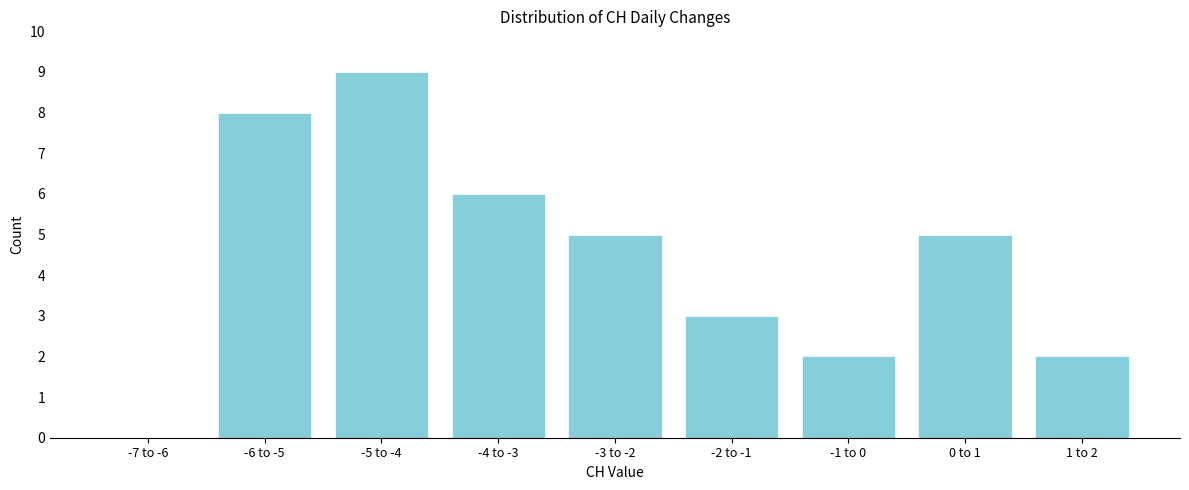

Reading left to right, what are all the values shown in this chart?

-7 to -6=0	-6 to -5=8	-5 to -4=9	-4 to -3=6	-3 to -2=5	-2 to -1=3	-1 to 0=2	0 to 1=5	1 to 2=2